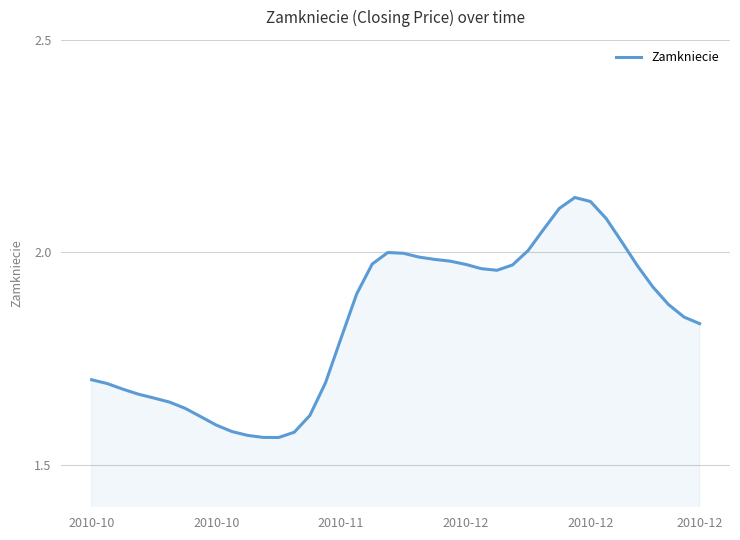

How many lines are shown in the chart?

1